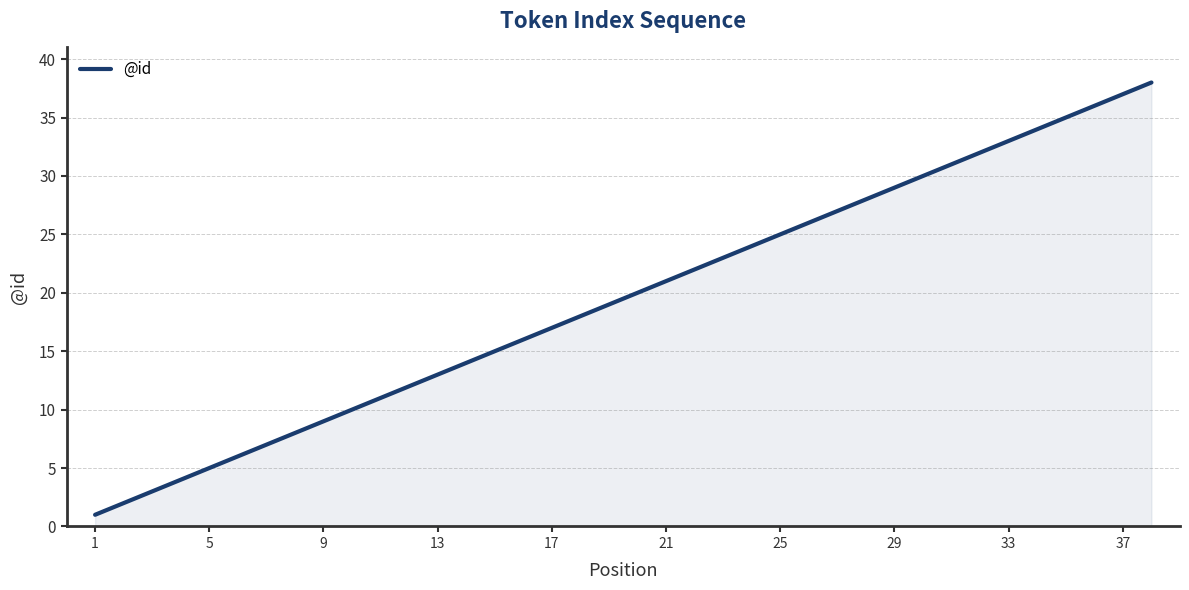

Reading left to right, extract all data points from this chart.

1	2	3	4	5	6	7	8	9	10	11	12	13	14	15	16	17	18	19	20	21	22	23	24	25	26	27	28	29	30	31	32	33	34	35	36	37	38